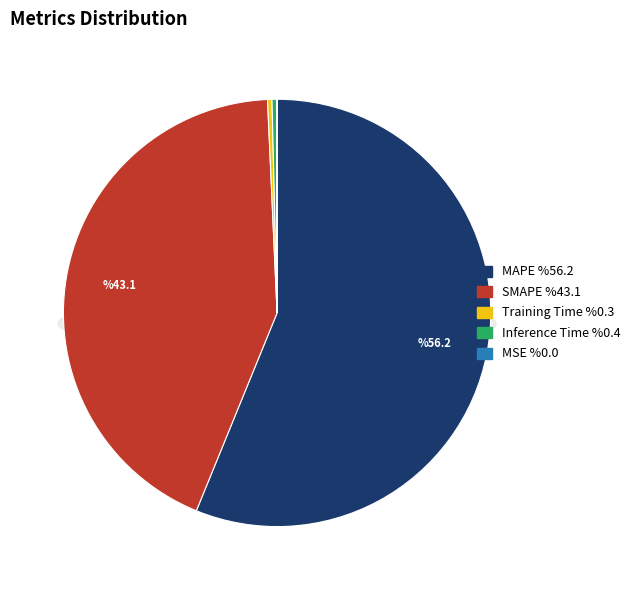

Count the number of slices in the pie.

5